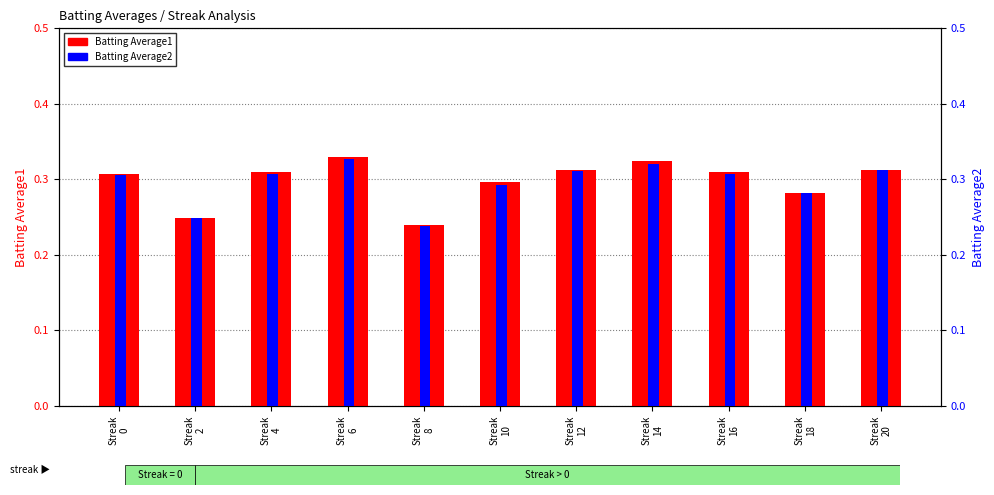

At which category is the sum across all series the highest?

Streak
6